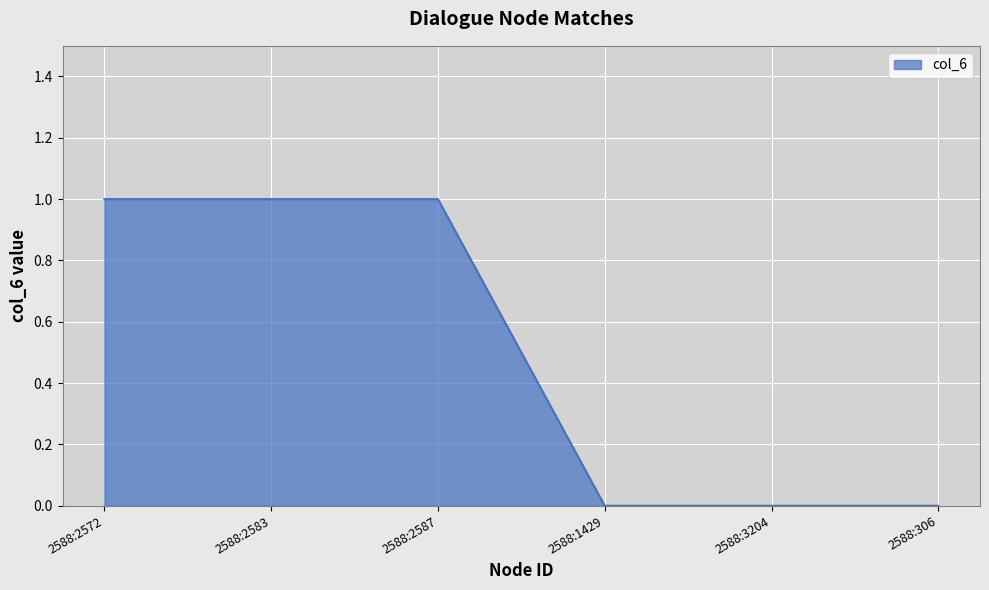

The chart shows a value of 1 at 2588:2583. True or false?

True